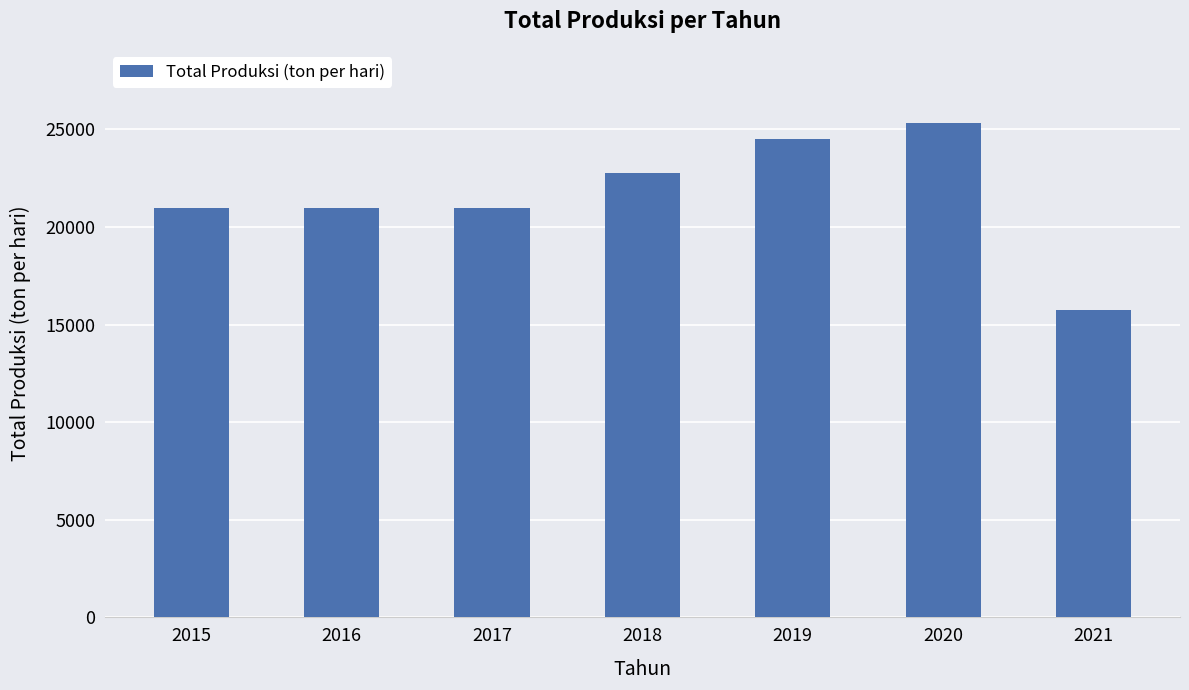

What is the value of the 4th bar from the left?

22772.9